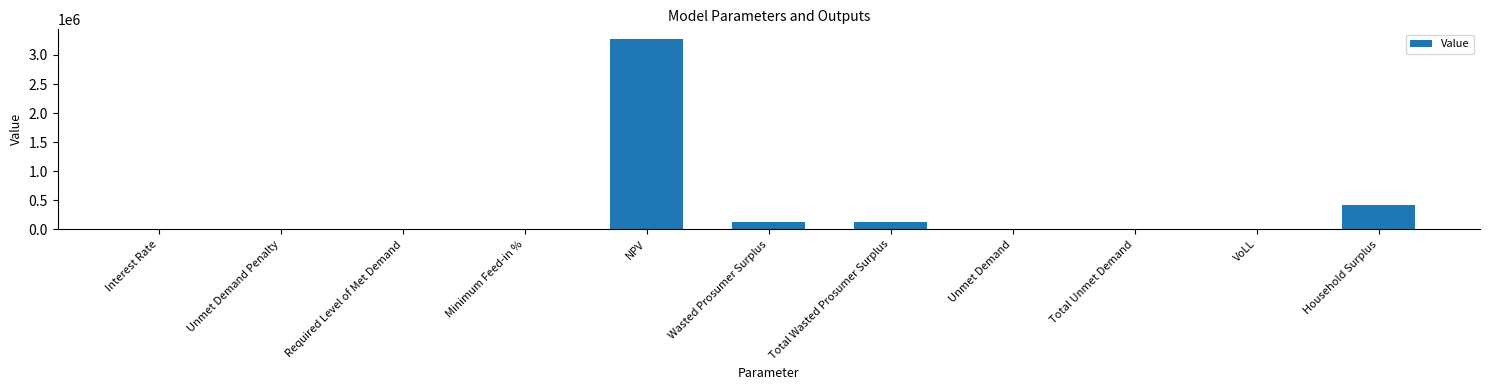

Is it true that the value at Wasted Prosumer Surplus is 118568.8?

True